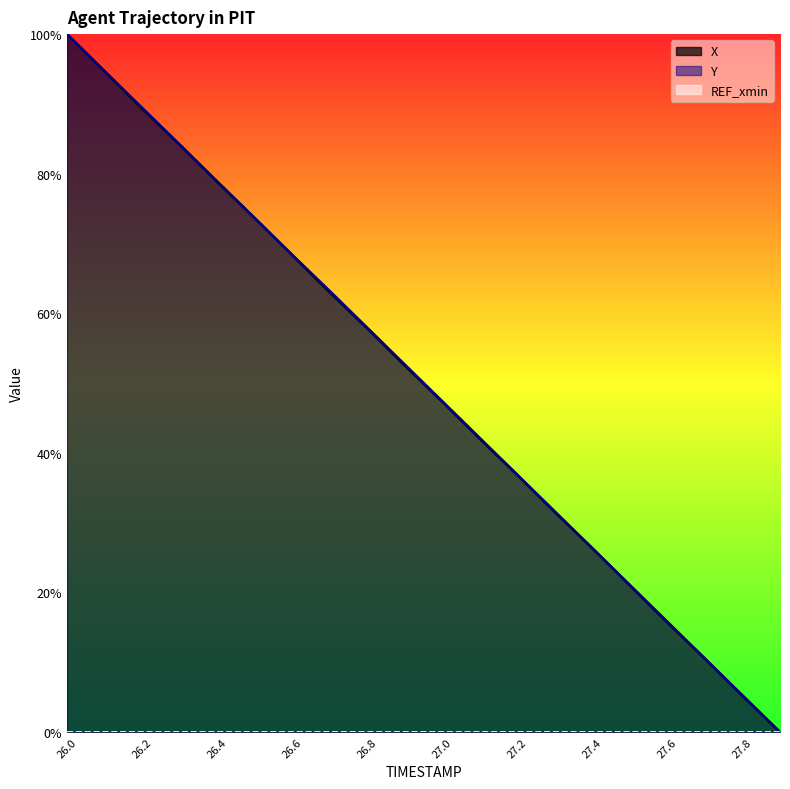

Is the value of Y at 26.5 greater than the value of X at 26.5?

No